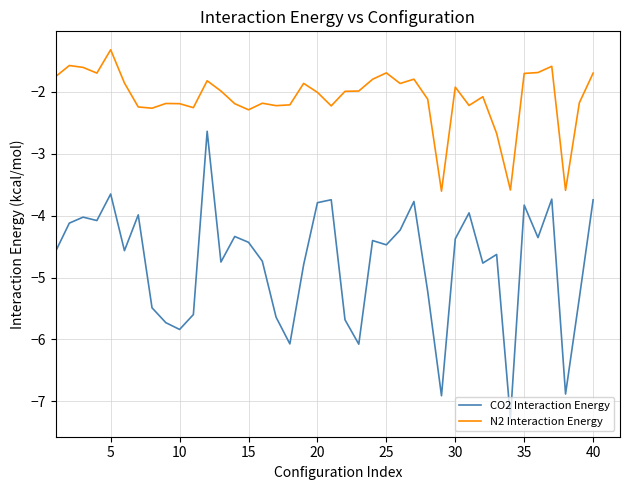

Which series has the largest total across all categories?

N2 Interaction Energy